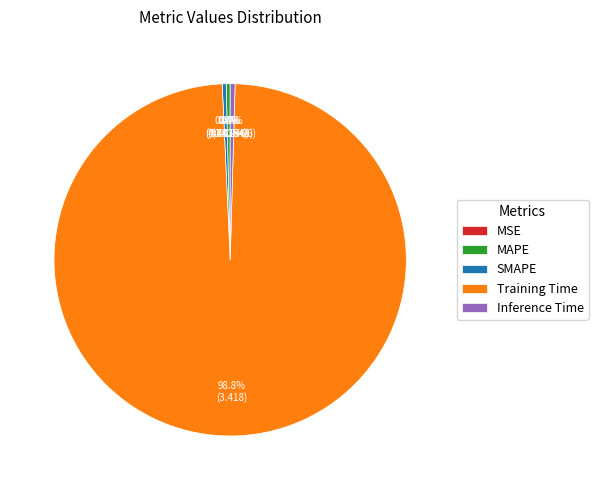

What is the largest slice in the pie chart?

Training Time